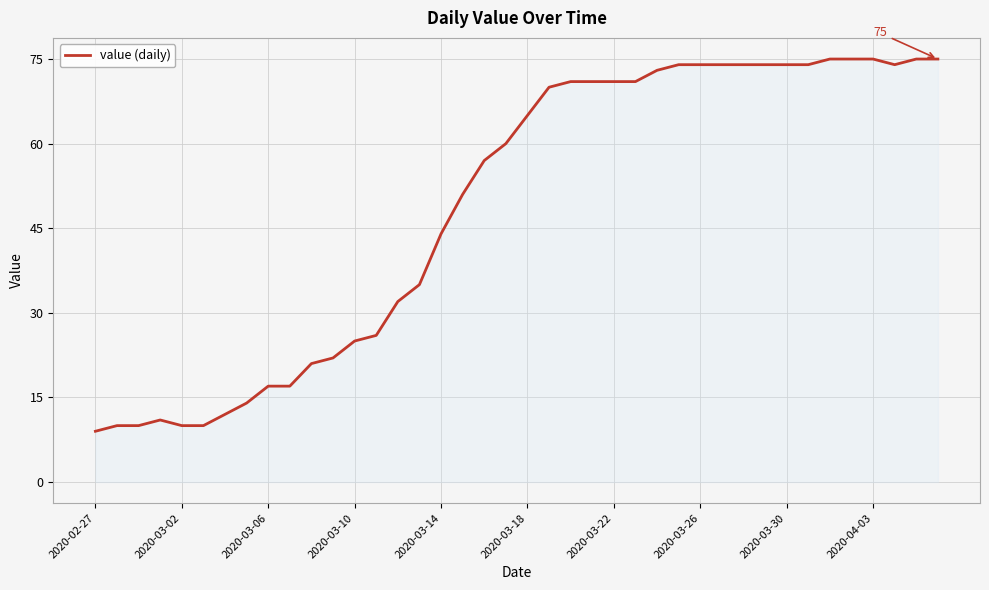

What is the greatest value displayed?

75